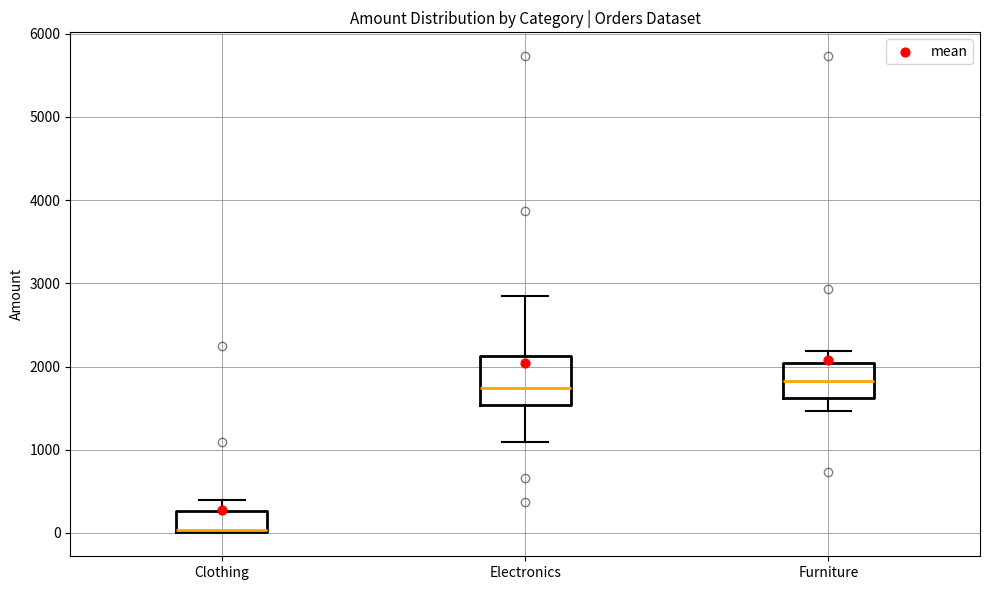

Reading left to right, read every box against the y-axis: the position of its median line, the range the box covers, and the ends of its whiskers. The values are not printed on the chart, so give them approximately, as read against the axis.

Clothing: median 0 (drawn on the box's lower edge), box 0 to 300, whiskers 0 to 400
Electronics: median 1700, box 1500 to 2100, whiskers 1100 to 2800
Furniture: median 1800, box 1600 to 2000, whiskers 1500 to 2200